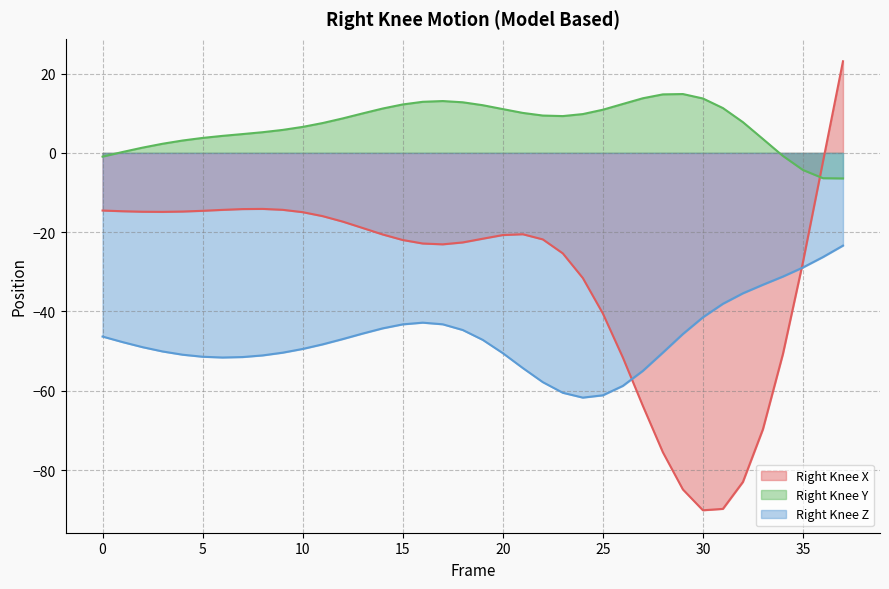

At which category does Right_Knee_Z reach its first local valley?

6